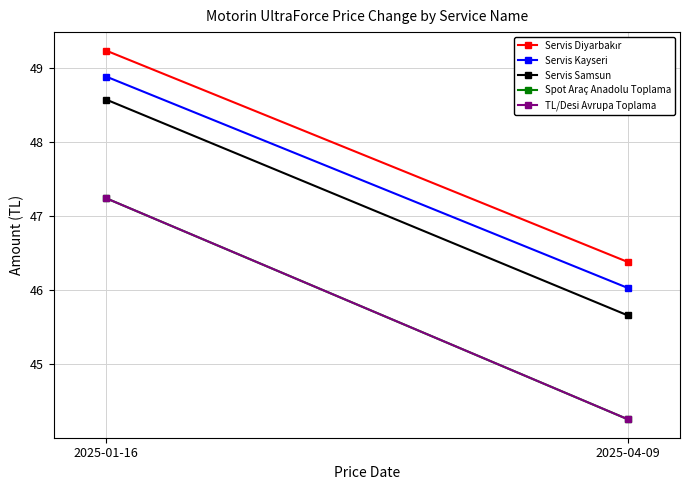

Is it true that Servis Diyarbakır equals 49.2 at 2025-01-16?

True